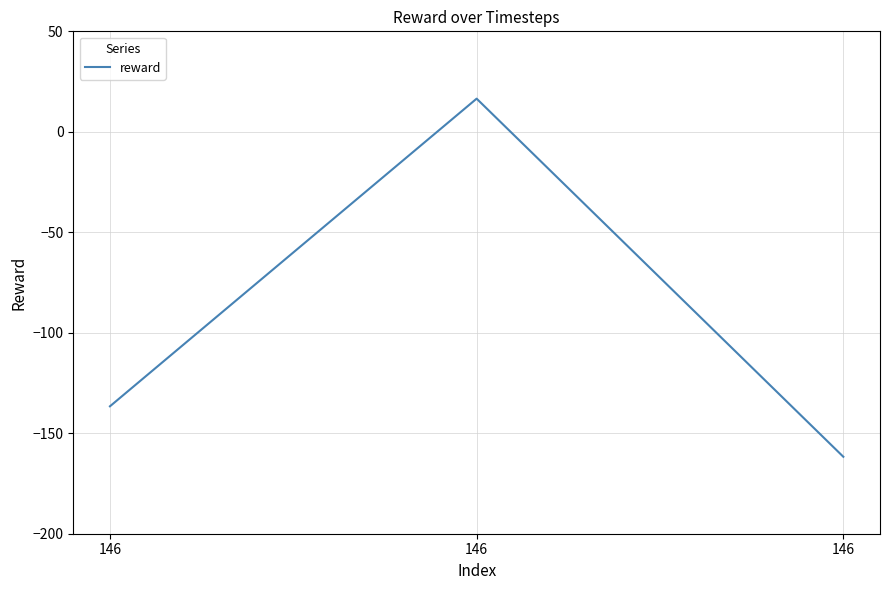

Reading left to right, extract all data points from this chart.

-136.6	16.5	-161.7